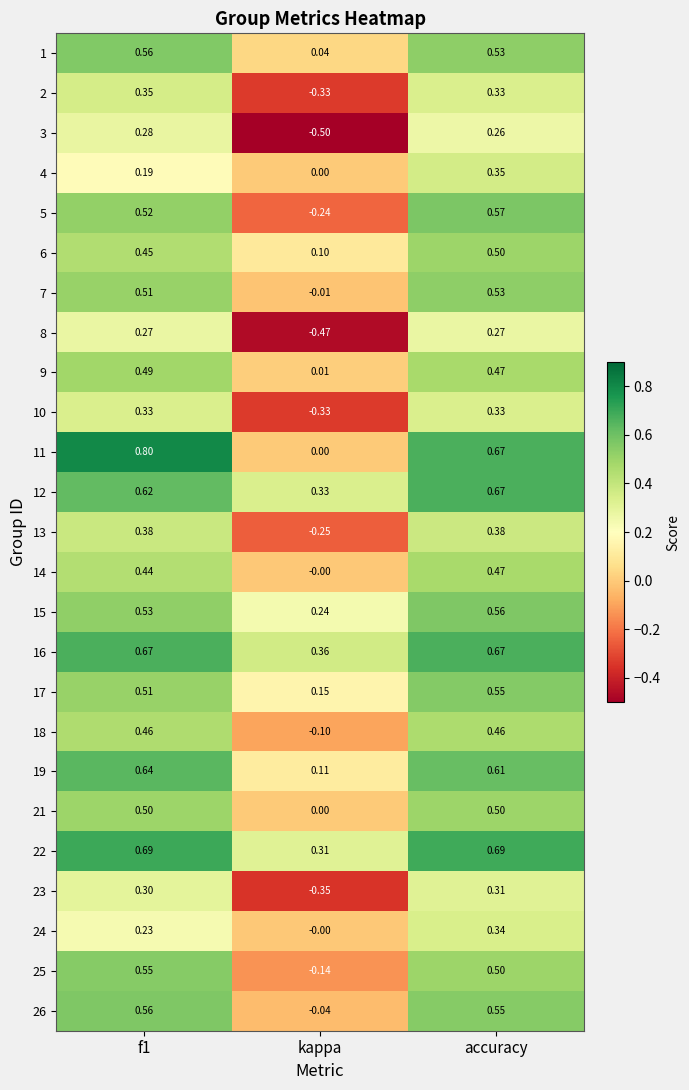

At which category is the sum across all series the highest?

accuracy